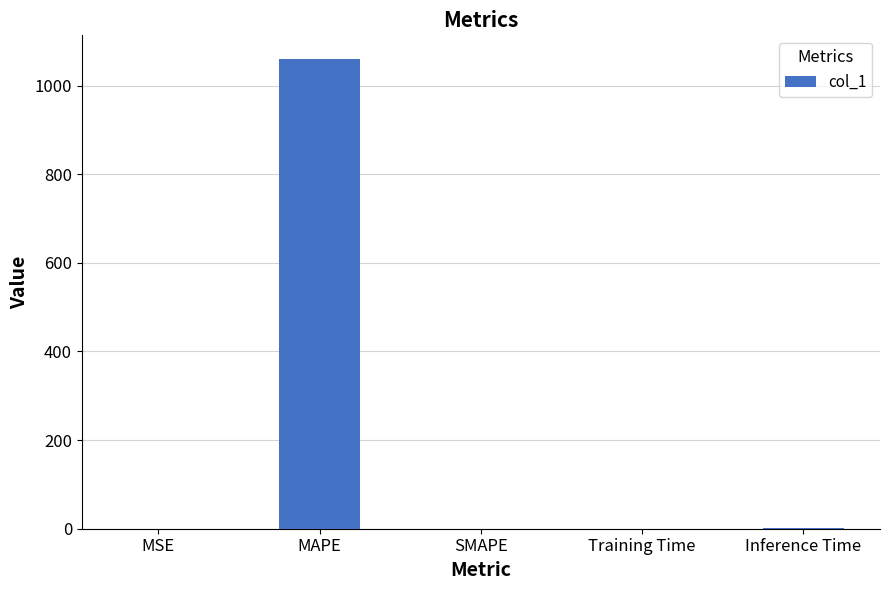

The chart shows a value of 416.2 at SMAPE. True or false?

False